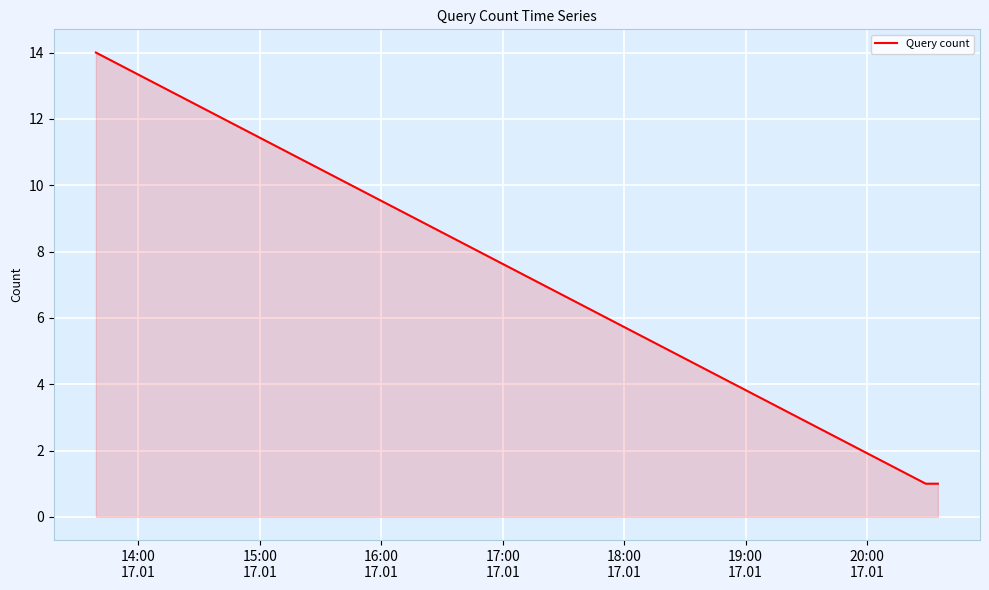

What is the average value?

5